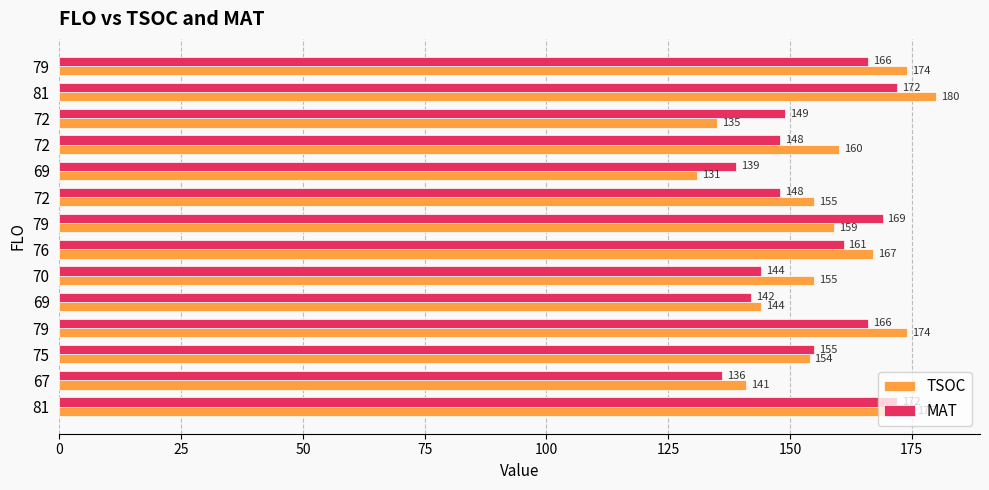

Count the number of categories in the chart.

14